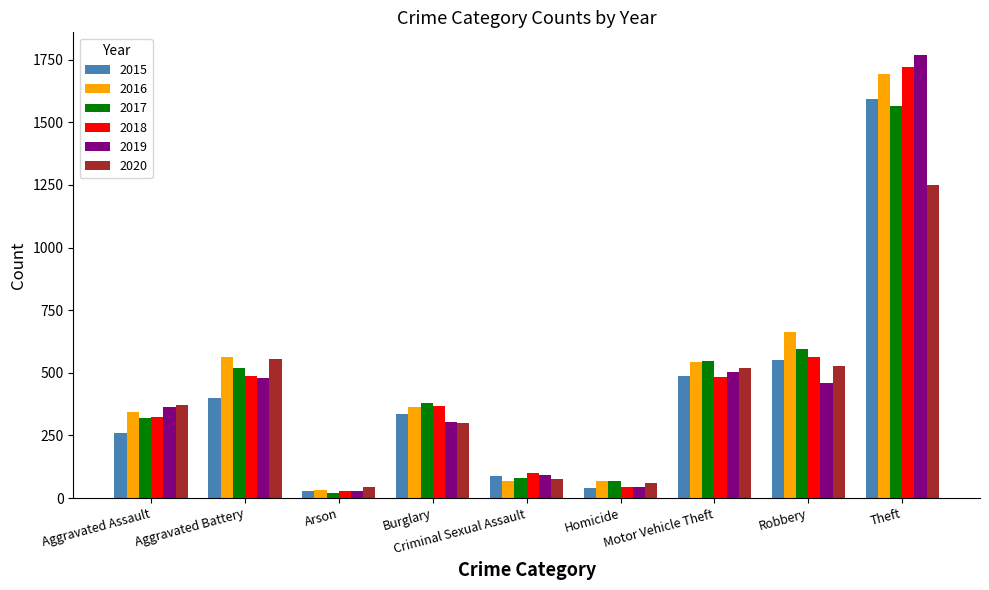

What is the difference between the second highest and minimum values in the 2016 series?

630